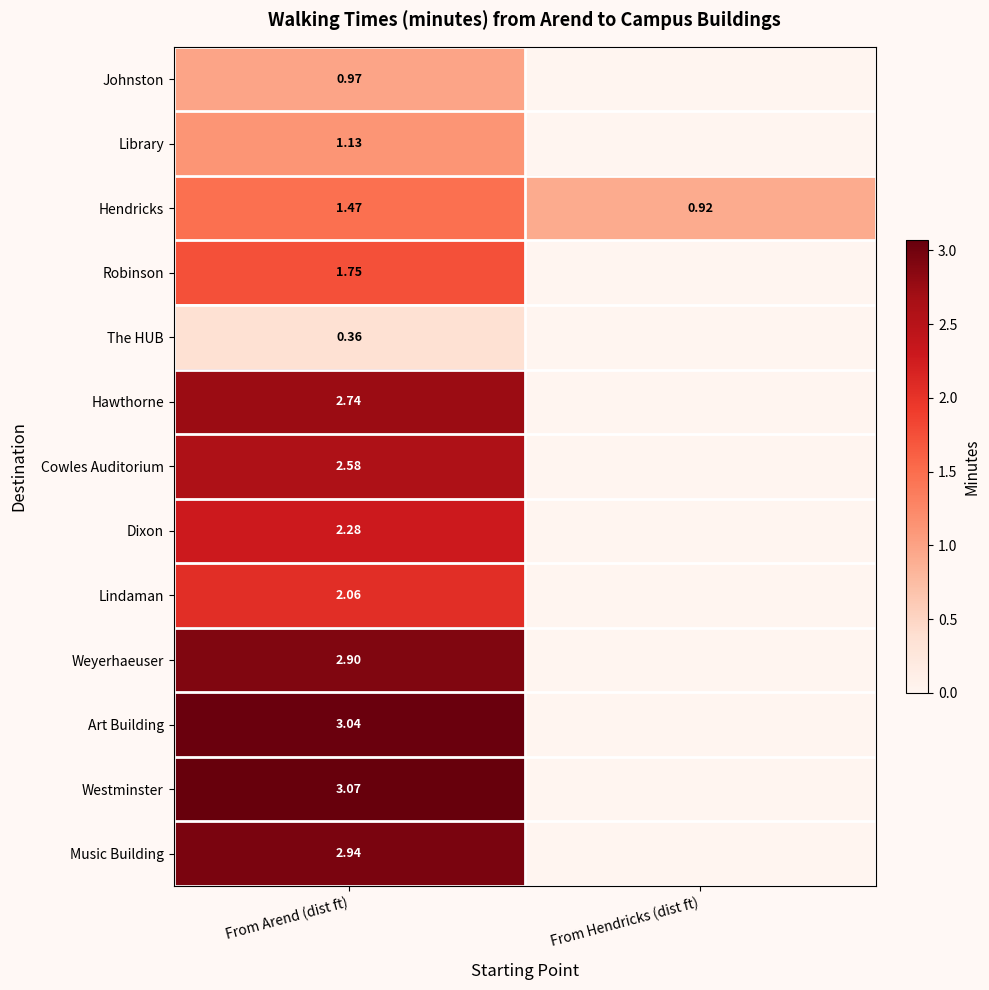

At From Arend (dist ft), list the series in order from largest to smallest.

Westminster, Art Building, Music Building, Weyerhaeuser, Hawthorne, Cowles Auditorium, Dixon, Lindaman, Robinson, Hendricks, Library, Johnston, The HUB